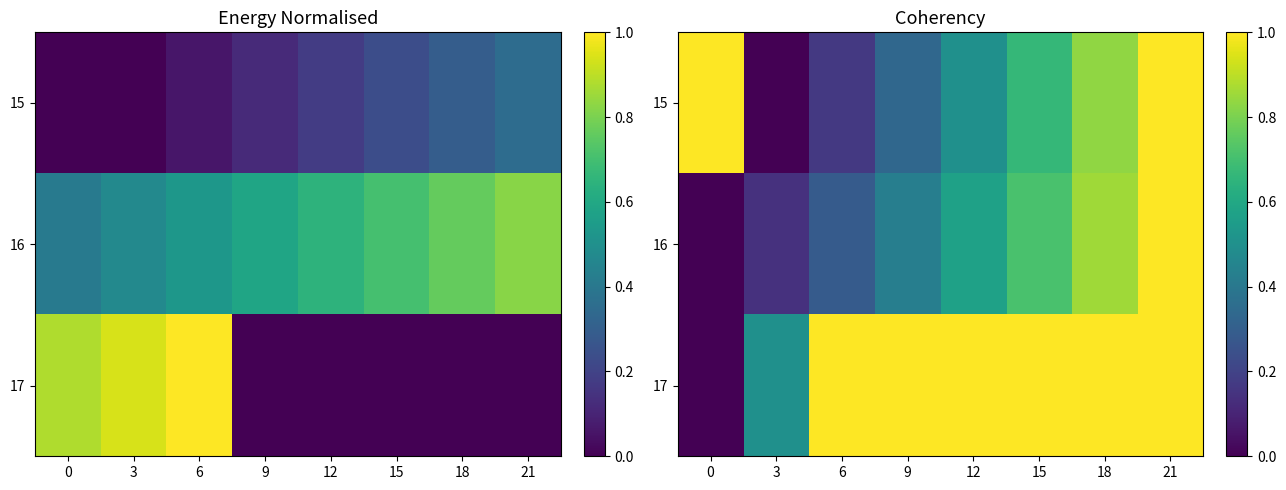

At how many categories does at least one series exceed 0?

8